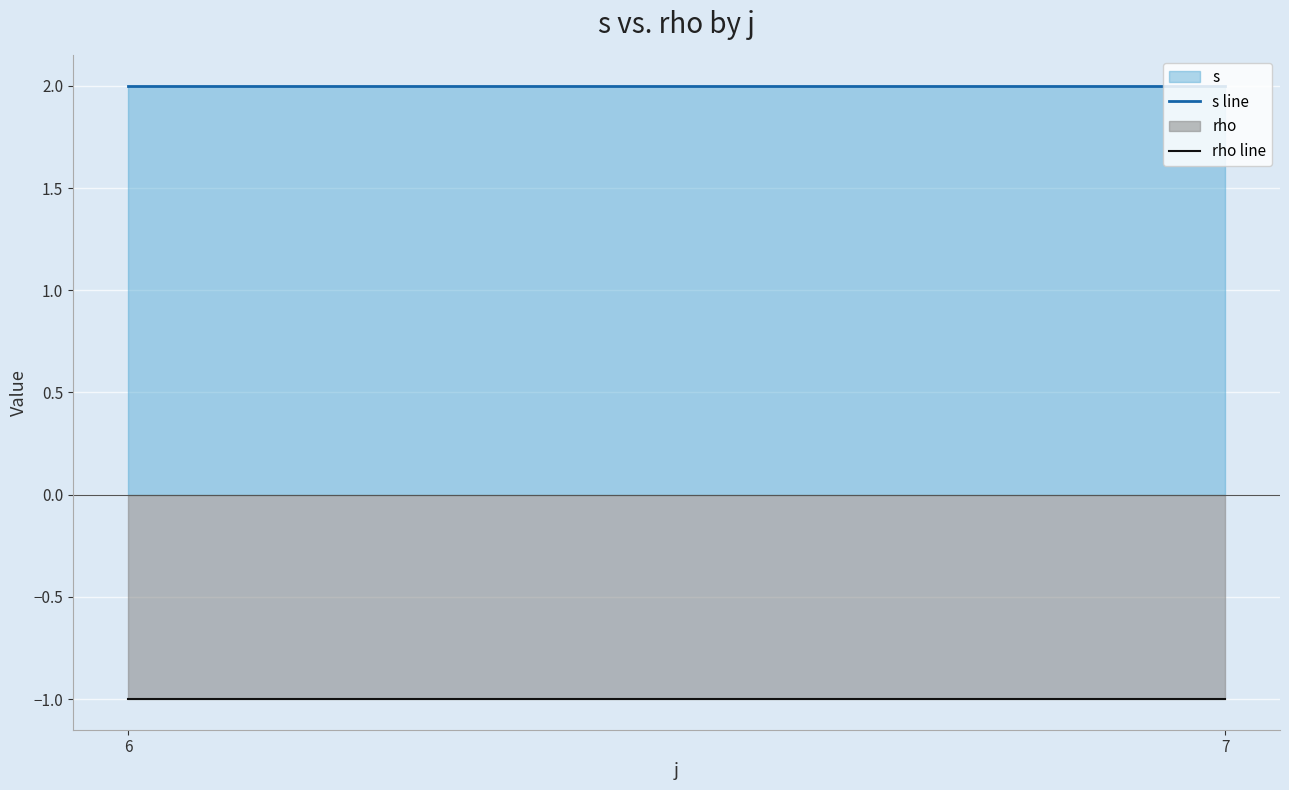

List the series in order of their overall mean, lowest first.

rho line, s line